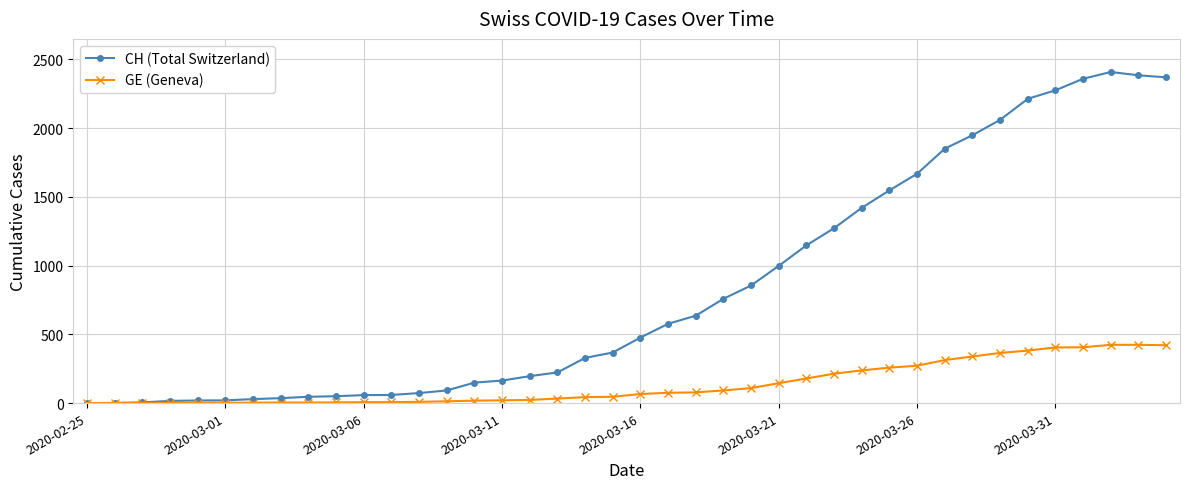

Rank the series by their maximum value, from highest to lowest.

CH (Total Switzerland), GE (Geneva)